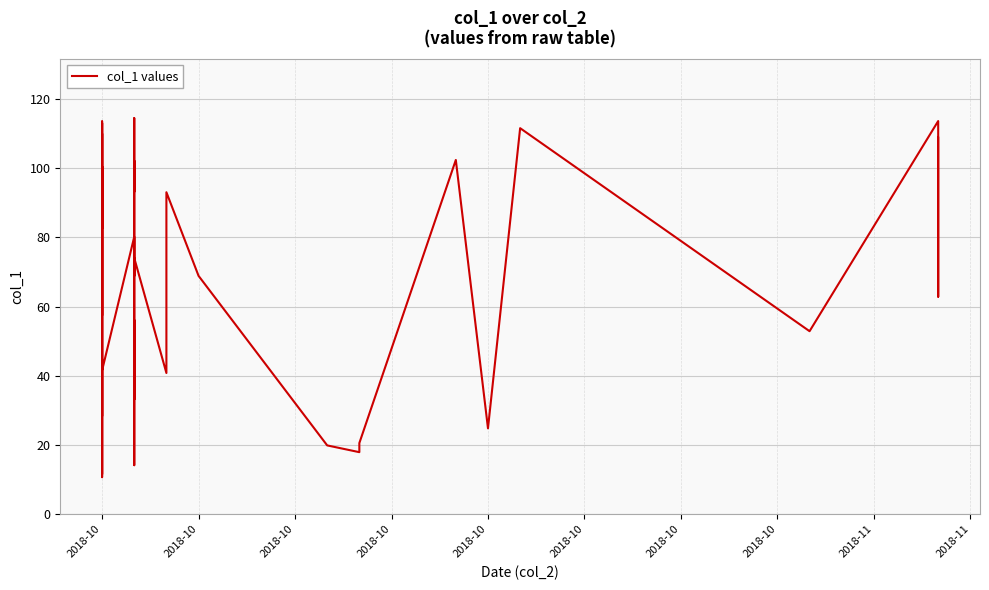

How many points are higher than both their immediate neighbors (excluding endpoints)?

13